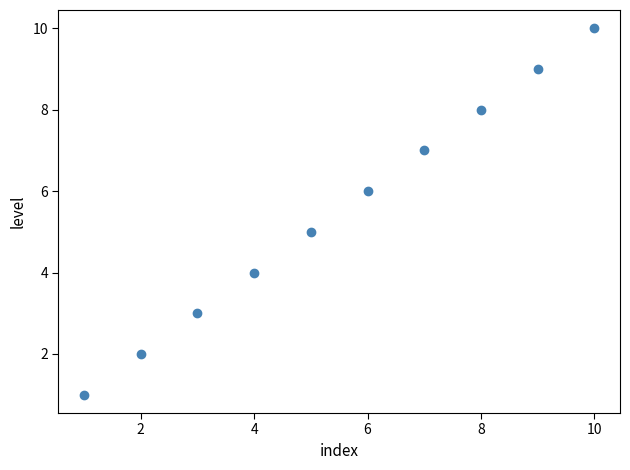

What is the range of X values (max minus min)?

9